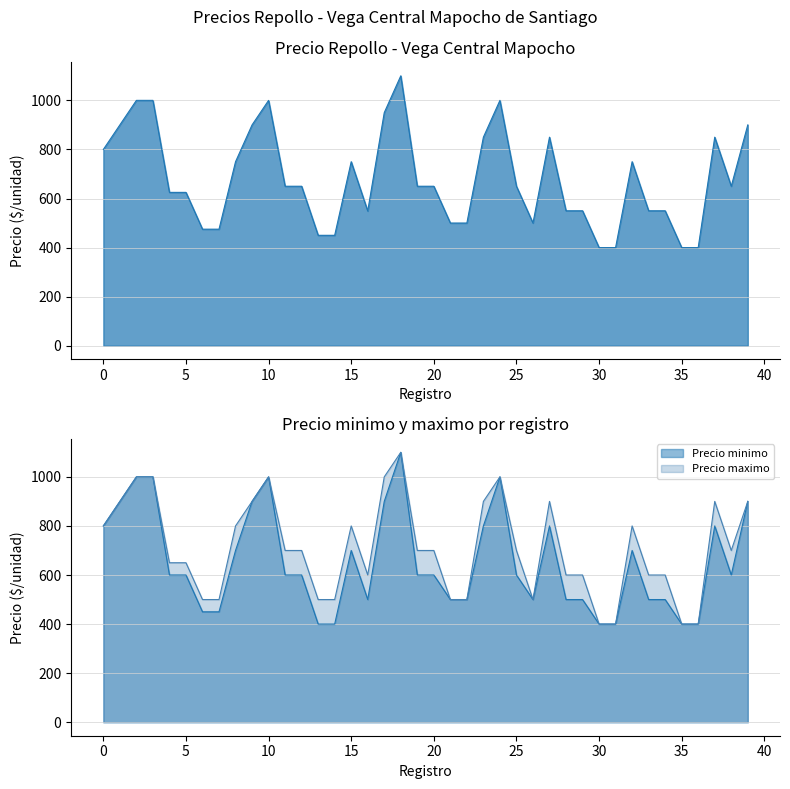

True or false: Precio maximo and Precio promedio ponderado intersect in this chart.

False